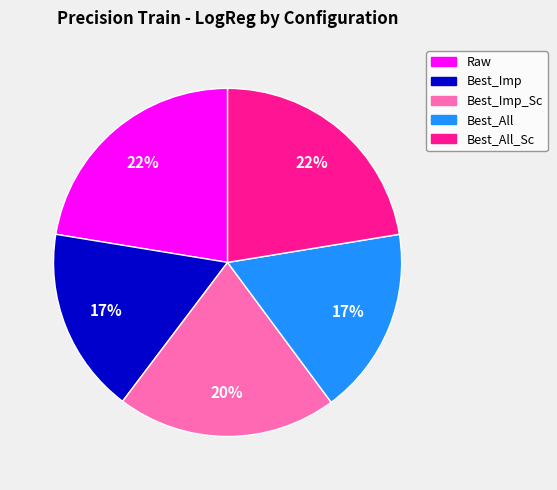

To the nearest percent, what is the difference between the largest and smallest slice percentages?

5%